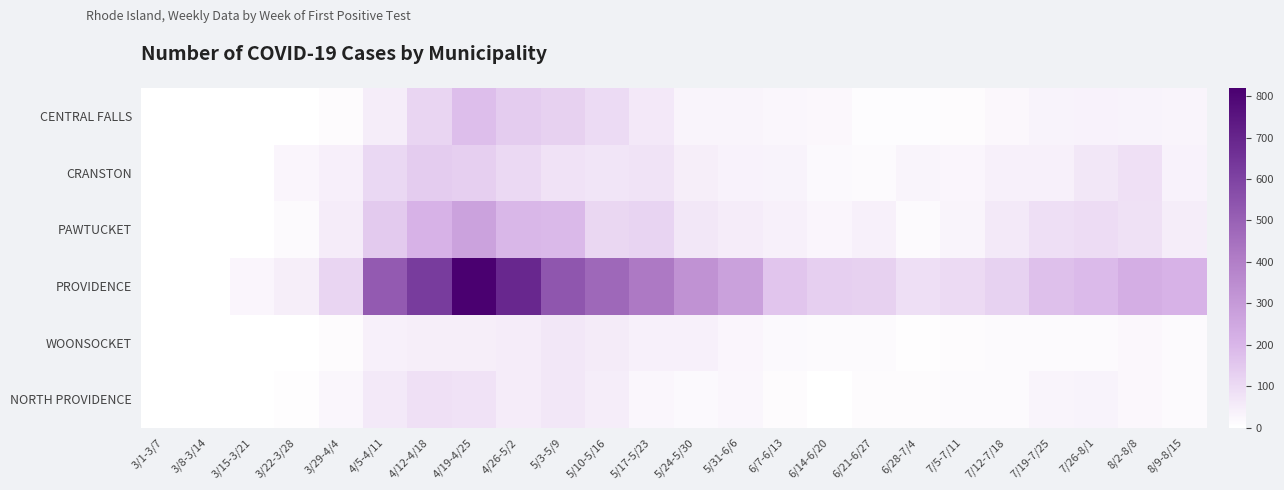

Reading right to left, transcribe all the data shown in this chart.

CENTRAL FALLS: 8/9-8/15=31	8/2-8/8=35	7/26-8/1=36	7/19-7/25=33	7/12-7/18=20	7/5-7/11=12	6/28-7/4=7	6/21-6/27=9	6/14-6/20=22	6/7-6/13=24	5/31-6/6=32	5/24-5/30=32	5/17-5/23=64	5/10-5/16=98	5/3-5/9=127	4/26-5/2=138	4/19-4/25=177	4/12-4/18=114	4/5-4/11=50	3/29-4/4=10	3/22-3/28=0	3/15-3/21=0	3/8-3/14=0	3/1-3/7=0
CRANSTON: 8/9-8/15=36	8/2-8/8=86	7/26-8/1=66	7/19-7/25=41	7/12-7/18=39	7/5-7/11=26	6/28-7/4=32	6/21-6/27=14	6/14-6/20=17	6/7-6/13=35	5/31-6/6=38	5/24-5/30=45	5/17-5/23=74	5/10-5/16=73	5/3-5/9=80	4/26-5/2=104	4/19-4/25=130	4/12-4/18=139	4/5-4/11=106	3/29-4/4=43	3/22-3/28=26	3/15-3/21=0	3/8-3/14=0	3/1-3/7=0
PAWTUCKET: 8/9-8/15=49	8/2-8/8=82	7/26-8/1=96	7/19-7/25=89	7/12-7/18=58	7/5-7/11=30	6/28-7/4=13	6/21-6/27=40	6/14-6/20=27	6/7-6/13=41	5/31-6/6=54	5/24-5/30=66	5/17-5/23=116	5/10-5/16=112	5/3-5/9=189	4/26-5/2=198	4/19-4/25=270	4/12-4/18=210	4/5-4/11=146	3/29-4/4=54	3/22-3/28=16	3/15-3/21=0	3/8-3/14=0	3/1-3/7=0
PROVIDENCE: 8/9-8/15=210	8/2-8/8=227	7/26-8/1=187	7/19-7/25=170	7/12-7/18=123	7/5-7/11=102	6/28-7/4=88	6/21-6/27=128	6/14-6/20=129	6/7-6/13=160	5/31-6/6=274	5/24-5/30=328	5/17-5/23=419	5/10-5/16=476	5/3-5/9=536	4/26-5/2=691	4/19-4/25=820	4/12-4/18=624	4/5-4/11=522	3/29-4/4=113	3/22-3/28=47	3/15-3/21=26	3/8-3/14=0	3/1-3/7=0
WOONSOCKET: 8/9-8/15=16	8/2-8/8=22	7/26-8/1=16	7/19-7/25=15	7/12-7/18=13	7/5-7/11=10	6/28-7/4=5	6/21-6/27=15	6/14-6/20=14	6/7-6/13=17	5/31-6/6=28	5/24-5/30=40	5/17-5/23=39	5/10-5/16=56	5/3-5/9=66	4/26-5/2=52	4/19-4/25=48	4/12-4/18=48	4/5-4/11=39	3/29-4/4=11	3/22-3/28=0	3/15-3/21=0	3/8-3/14=0	3/1-3/7=0
NORTH PROVIDENCE: 8/9-8/15=15	8/2-8/8=21	7/26-8/1=33	7/19-7/25=32	7/12-7/18=14	7/5-7/11=14	6/28-7/4=10	6/21-6/27=11	6/14-6/20=0	6/7-6/13=10	5/31-6/6=23	5/24-5/30=17	5/17-5/23=25	5/10-5/16=50	5/3-5/9=67	4/26-5/2=54	4/19-4/25=79	4/12-4/18=84	4/5-4/11=60	3/29-4/4=25	3/22-3/28=5	3/15-3/21=0	3/8-3/14=0	3/1-3/7=0